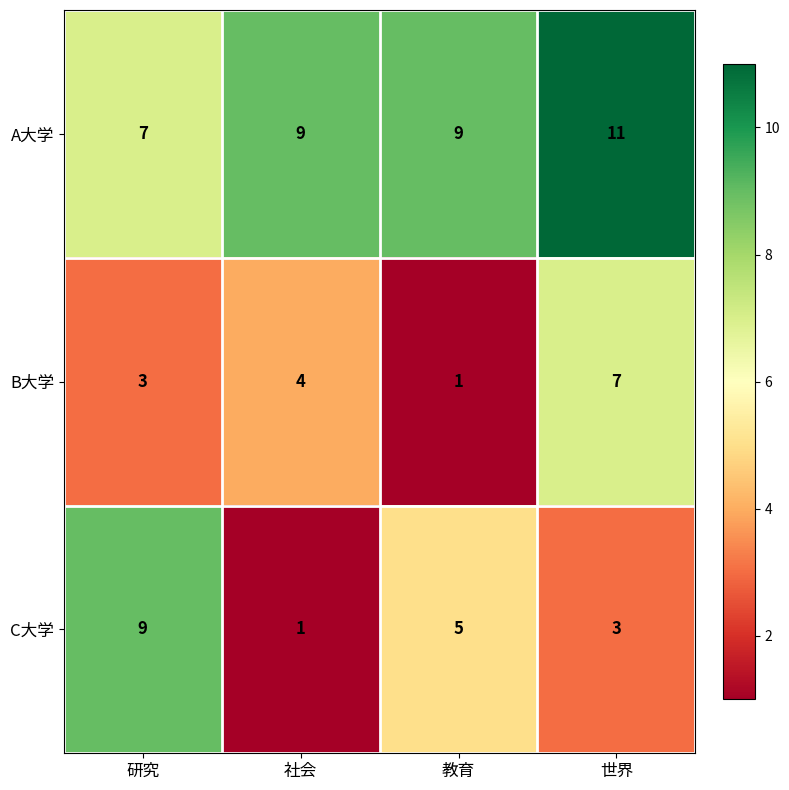

What is the total value across all series at 社会?

14